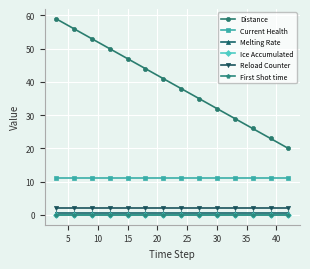

Which series has the widest spread of values?

Distance